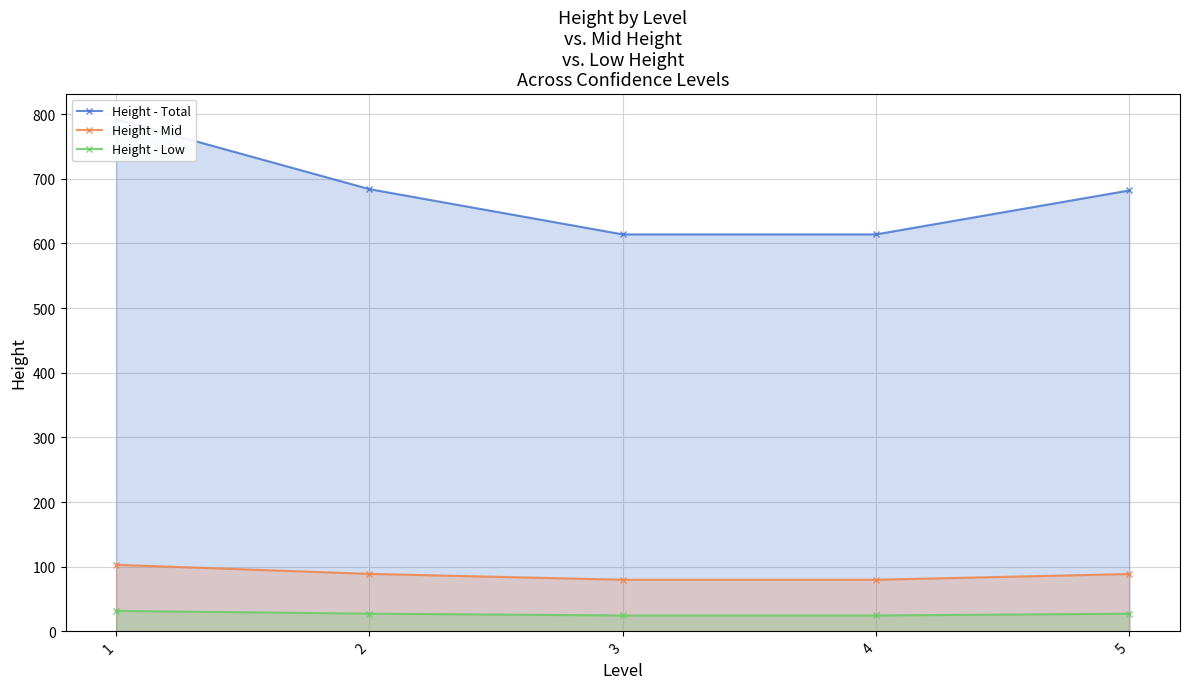

At 4, list the series in order from smallest to largest.

Height - Low, Height - Mid, Height - Total